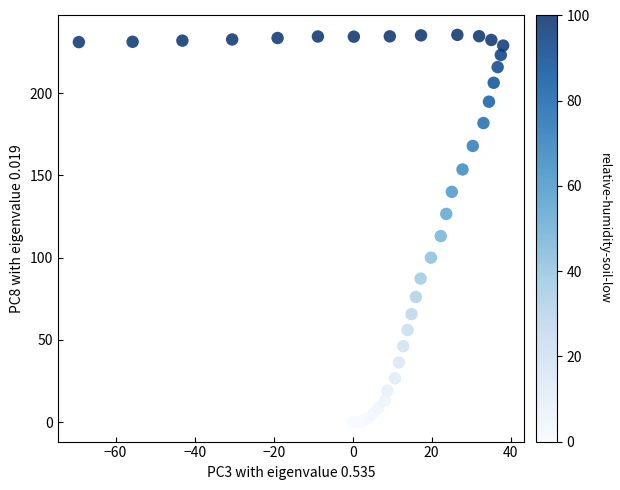

What Y value in the scatter plot is closest to 117?

113.1